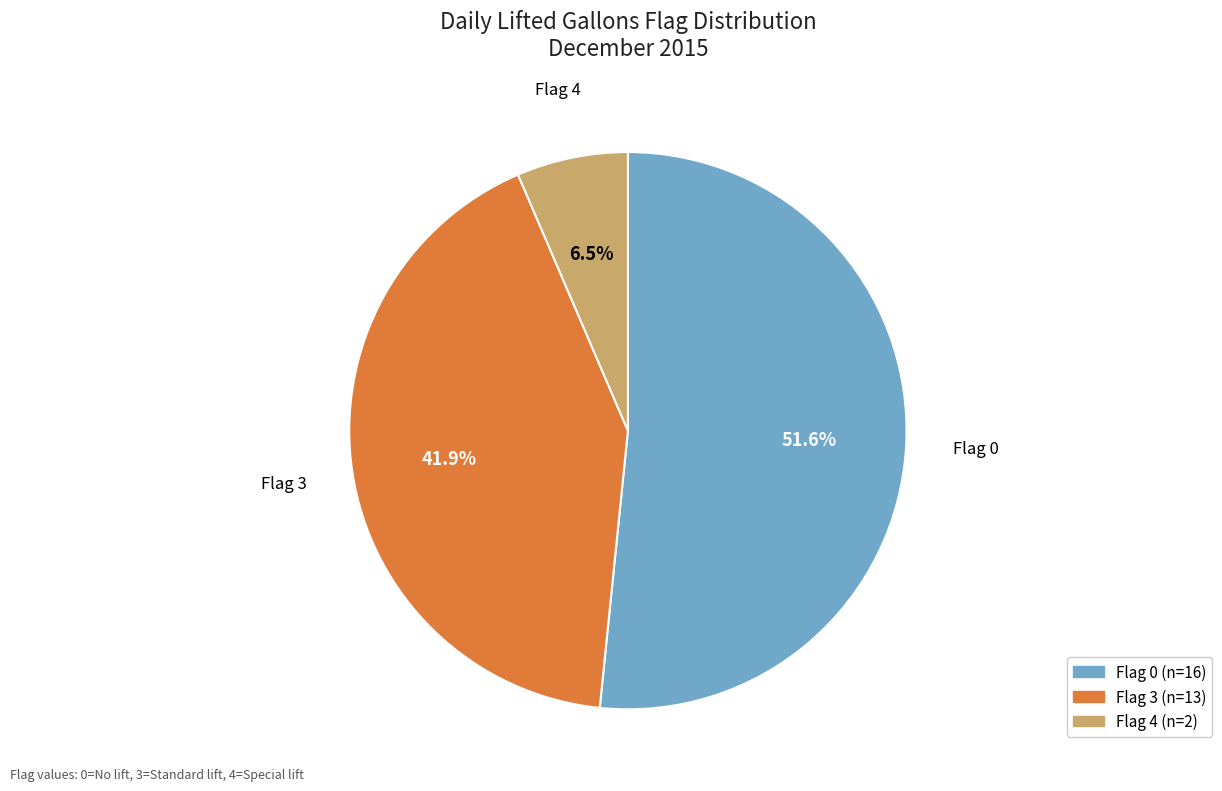

How many slices are in this pie chart?

3